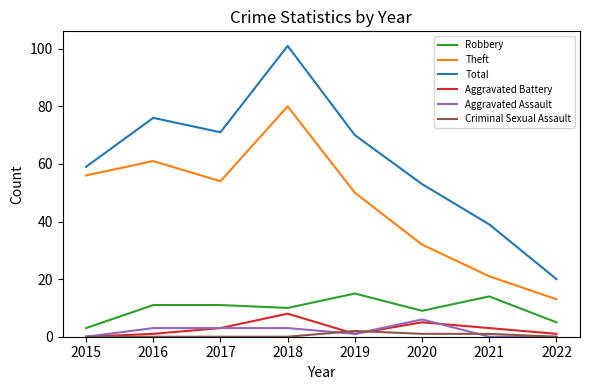

Which series has the largest total across all categories?

Total